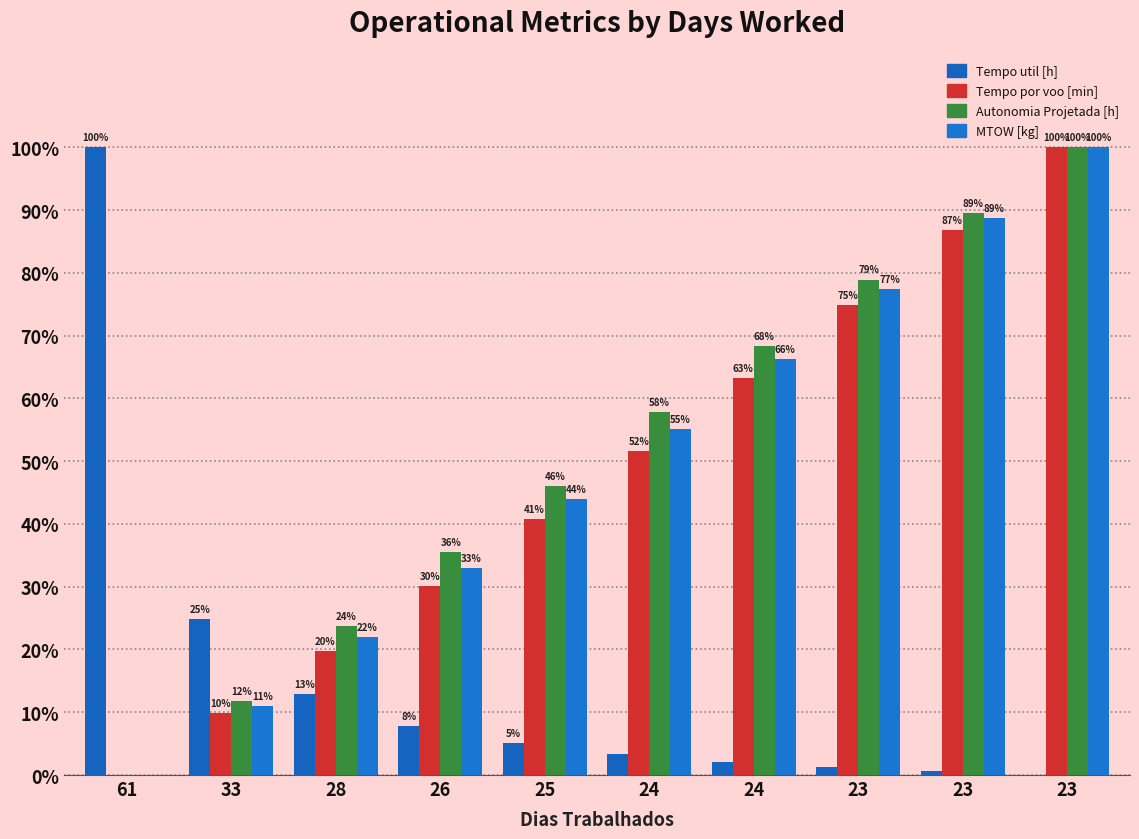

Is it true that Tempo util [h] equals 12.8 at 28?

True